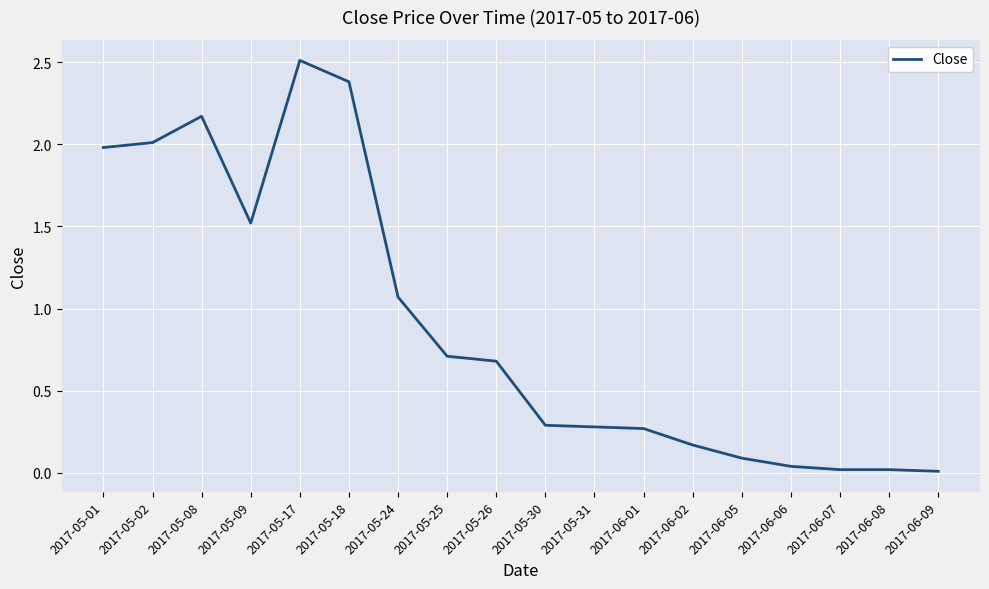

What is the average value?

0.9